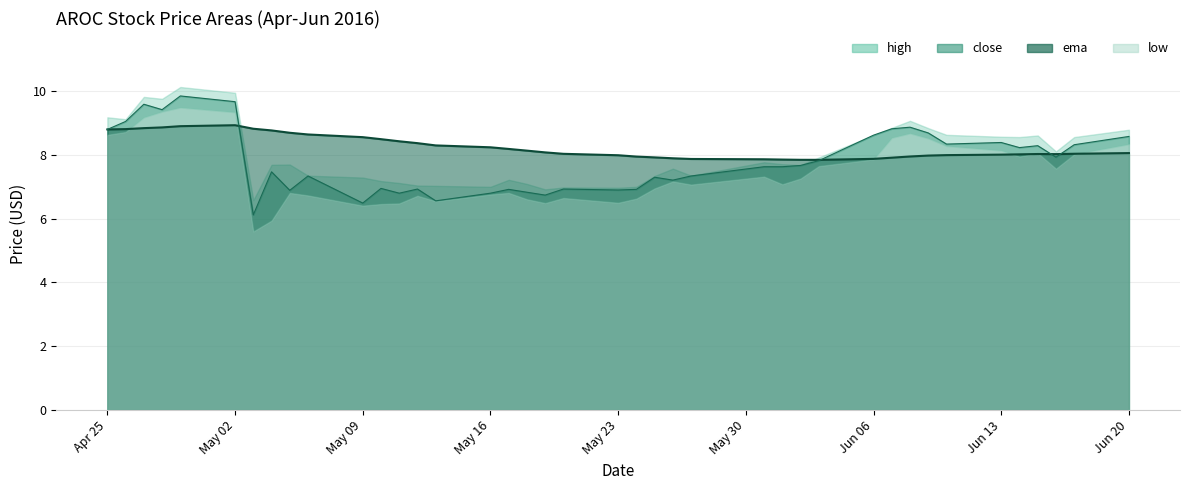

What position from the left is 2016-05-26?

24